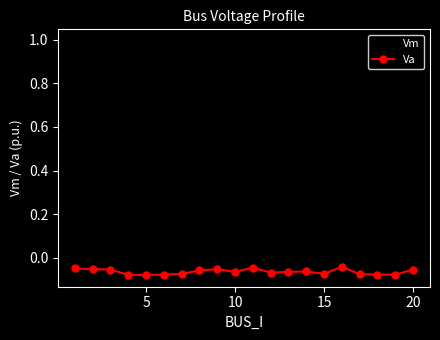

List the series in order of their overall mean, lowest first.

Va, Vm